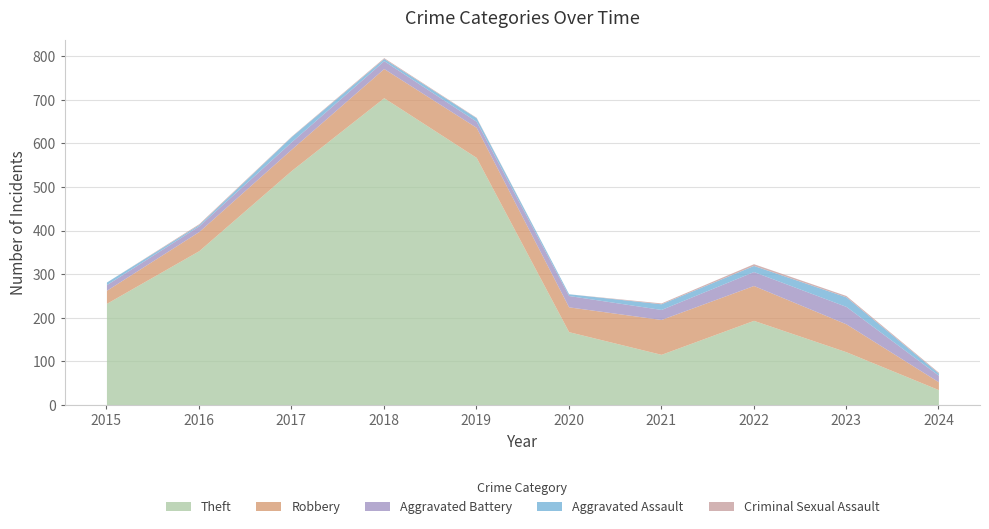

What is the spread (max minus min) of values at 2021?

114